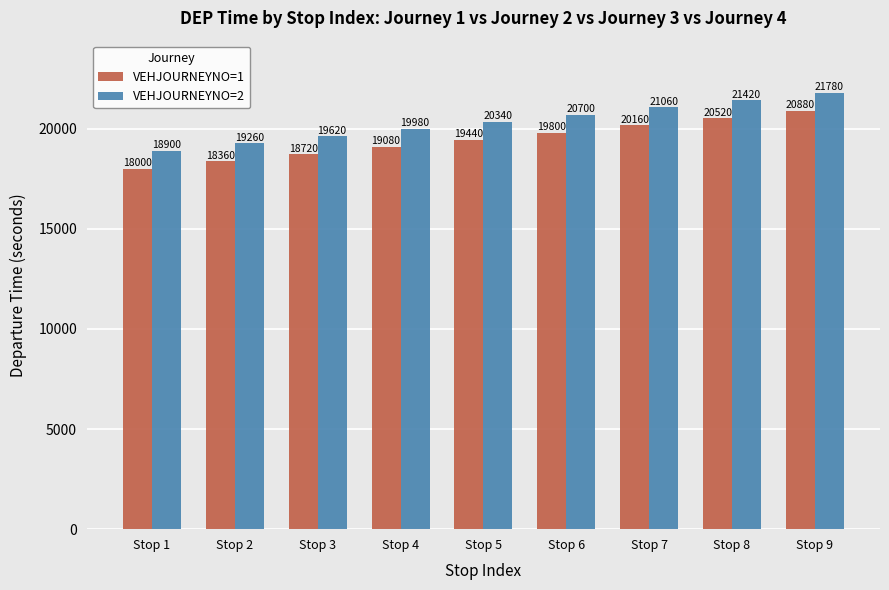

Reading right to left, transcribe all the data shown in this chart.

VEHJOURNEYNO=1: 20880	20520	20160	19800	19440	19080	18720	18360	18000
VEHJOURNEYNO=2: 21780	21420	21060	20700	20340	19980	19620	19260	18900